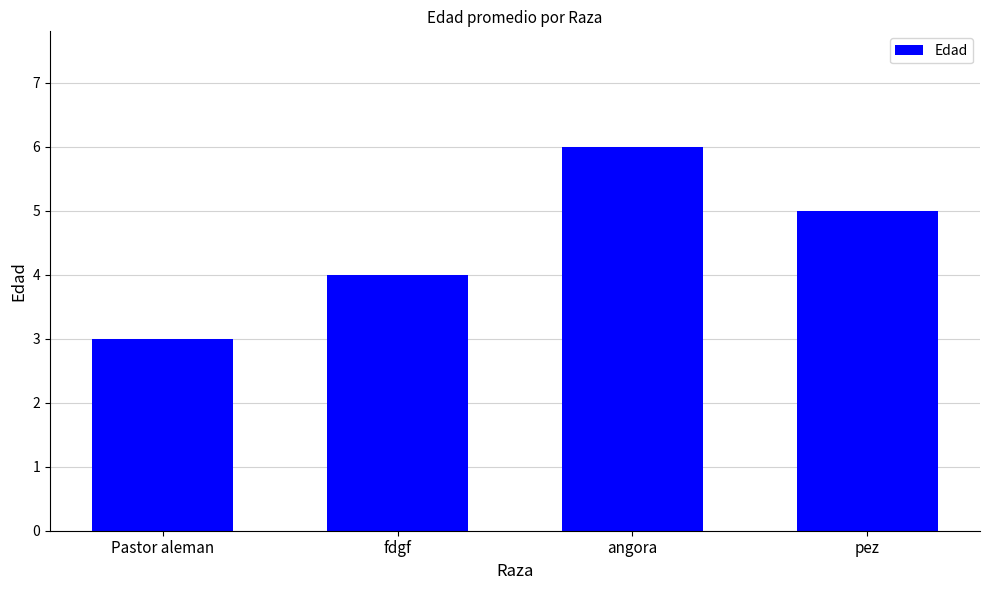

The chart shows a value of 8 at angora. True or false?

False